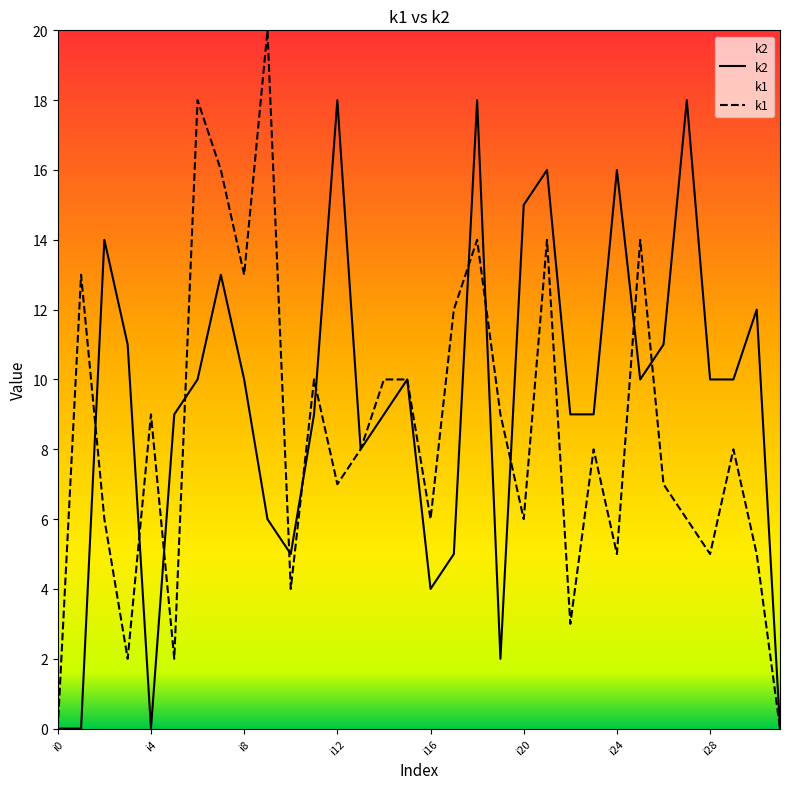

Rank the series by their maximum value, from highest to lowest.

k1, k2